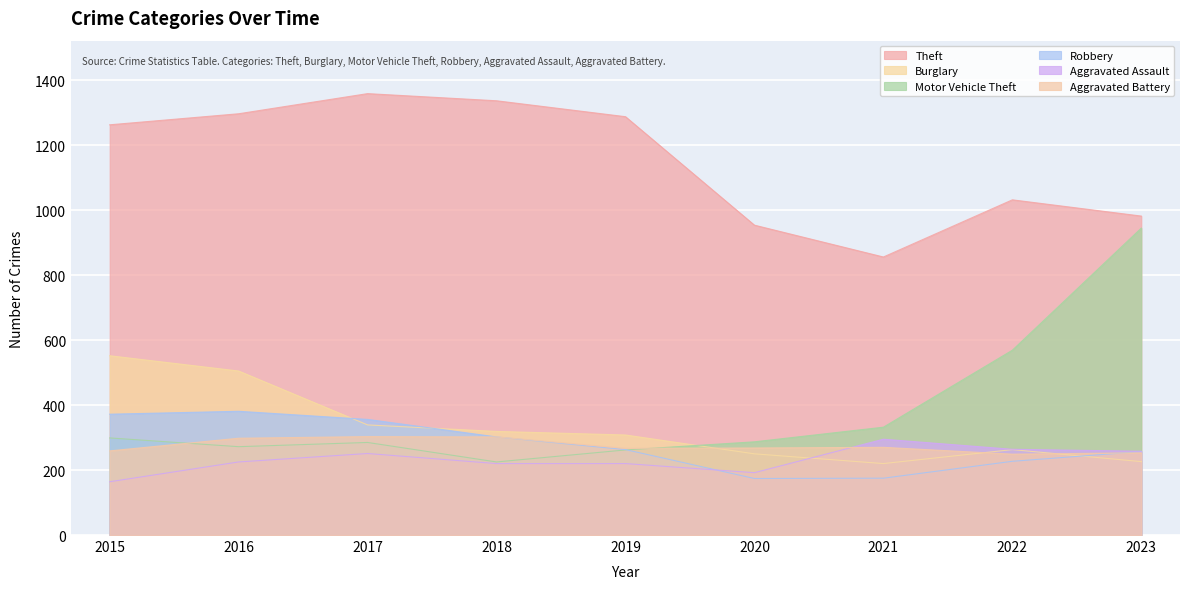

What is the spread (max minus min) of values at 2023?

756